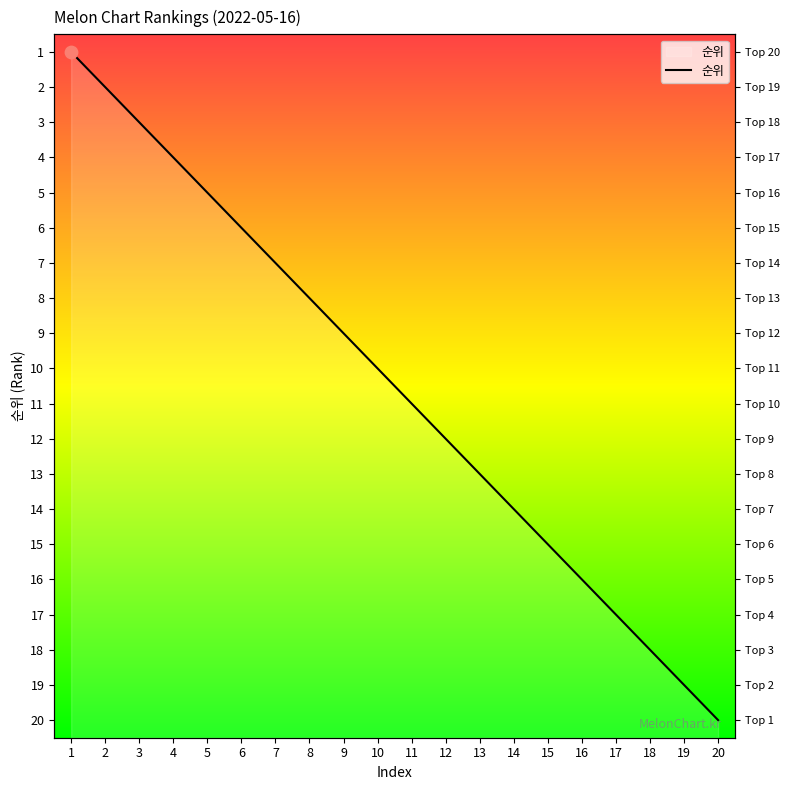

What is the change in value from 1 to 18?

+17